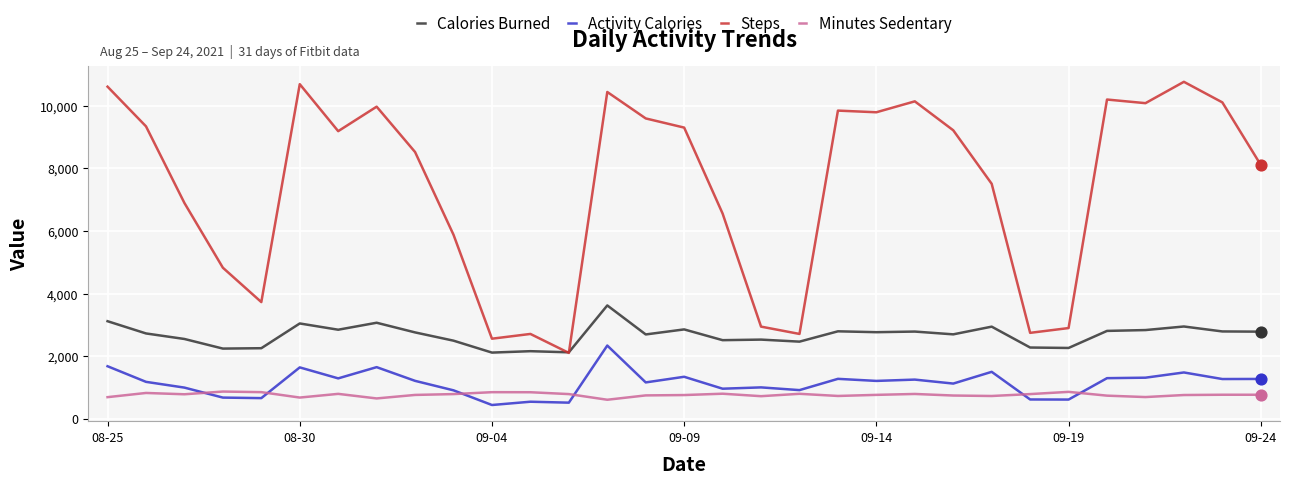

What is the lowest value of the Steps series?

2103